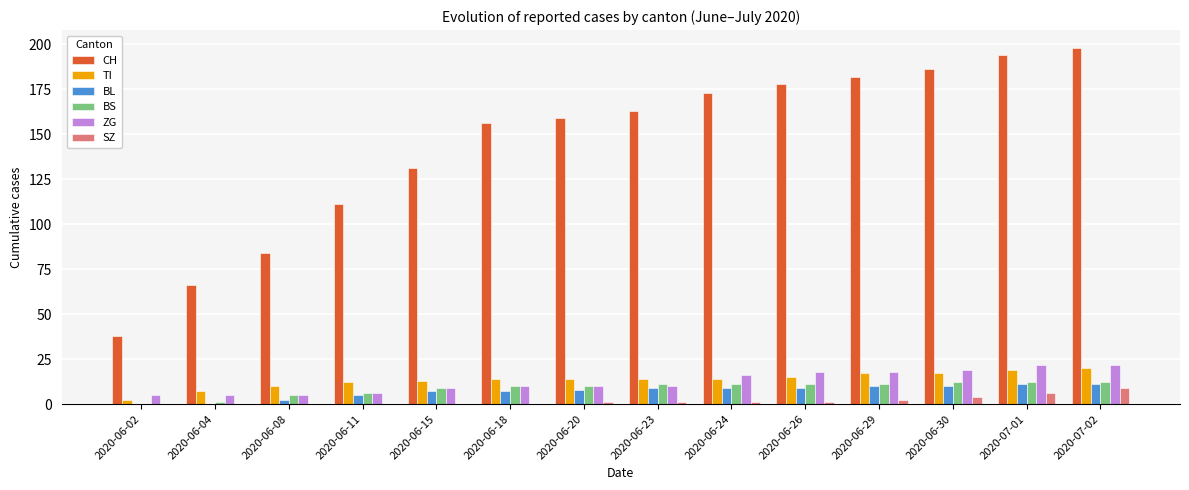

Between 2020-06-20 and 2020-06-26, which series saw the biggest shift?

CH